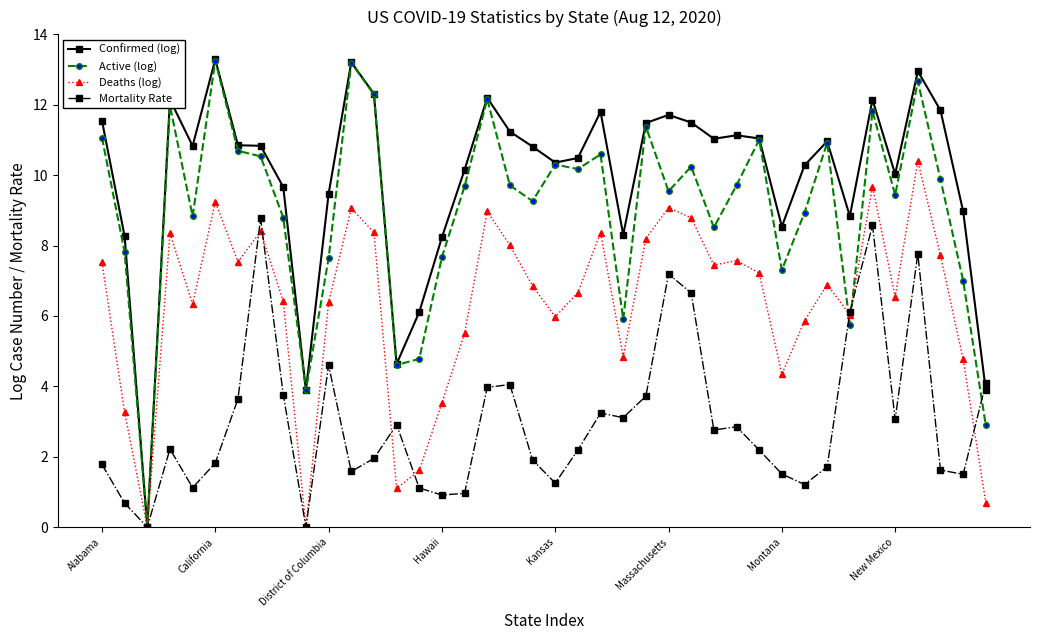

Which series has the largest total across all categories?

Confirmed (log)